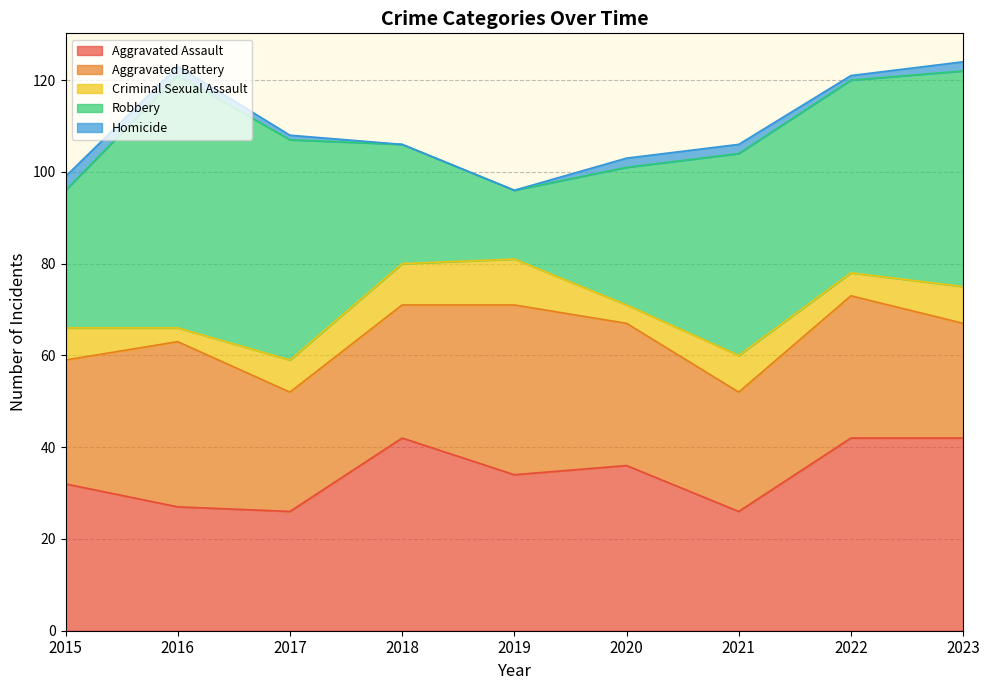

At which category does Criminal Sexual Assault reach its first local peak?

2019